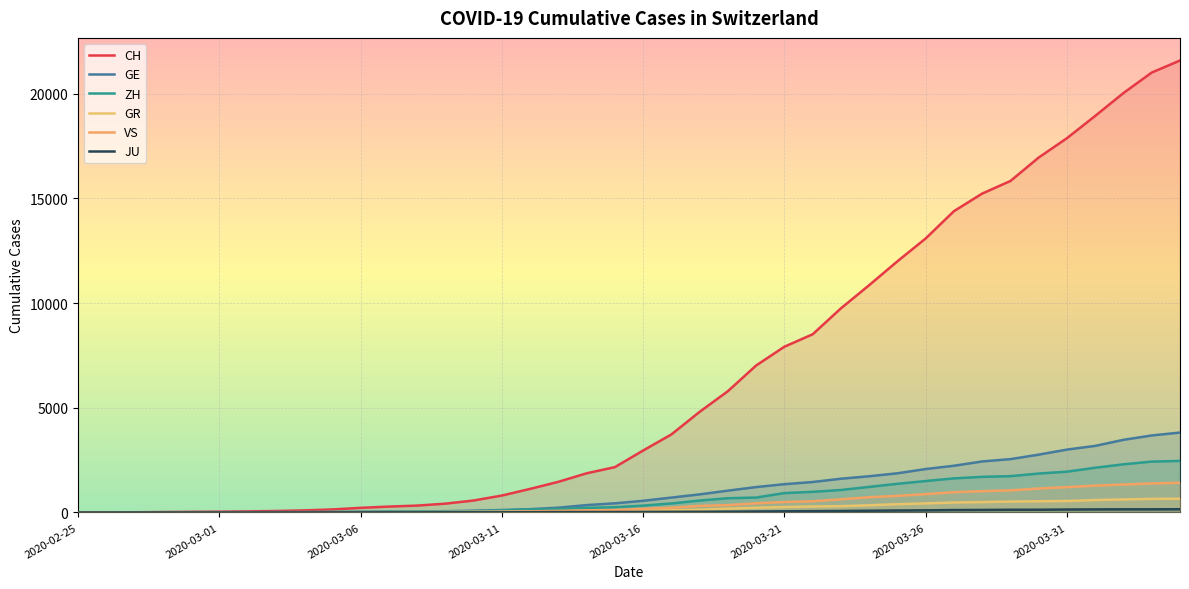

What is the approximate value of ZH at 9, to the nearest 10?

20